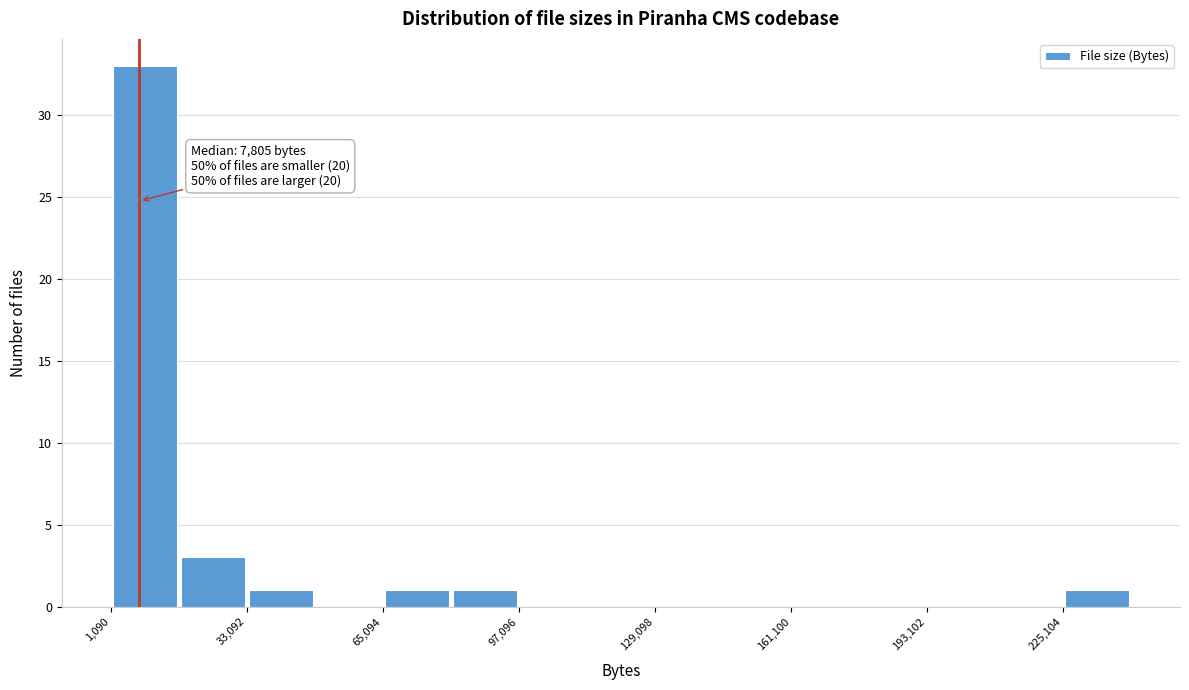

Around what value on the x-axis is the tallest bar? Give the approximate position of its centre, as read against the axis.

10000